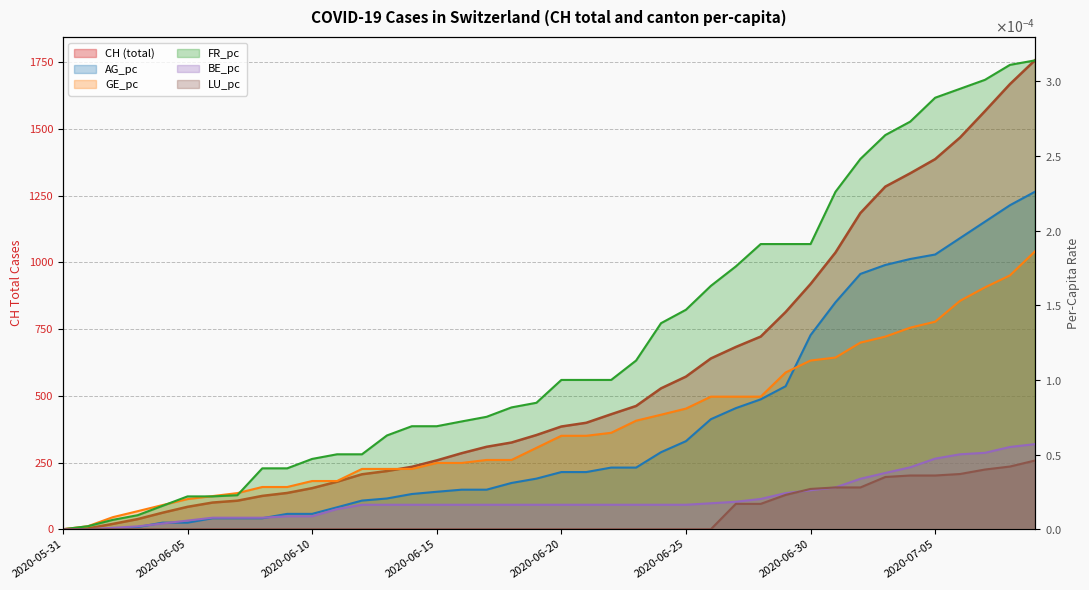

Reading left to right, transcribe all the data shown in this chart.

CH: 2020-05-31=0.0	2020-06-01=3.0	2020-06-02=20.0	2020-06-03=38.0	2020-06-04=62.0	2020-06-05=84.0	2020-06-06=100.0	2020-06-07=107.0	2020-06-08=125.0	2020-06-09=136.0	2020-06-10=154.0	2020-06-11=178.0	2020-06-12=206.0	2020-06-13=218.0	2020-06-14=234.0	2020-06-15=258.0	2020-06-16=285.0	2020-06-17=309.0	2020-06-18=325.0	2020-06-19=353.0	2020-06-20=385.0	2020-06-21=399.0	2020-06-22=431.0	2020-06-23=462.0	2020-06-24=528.0	2020-06-25=572.0	2020-06-26=640.0	2020-06-27=683.0	2020-06-28=722.0	2020-06-29=814.0	2020-06-30=919.0	2020-07-01=1037.0	2020-07-02=1185.0	2020-07-03=1284.0	2020-07-04=1334.0	2020-07-05=1387.0	2020-07-06=1468.0	2020-07-07=1567.0	2020-07-08=1668.0	2020-07-09=1757.0
AG_pc: 2020-05-31=0.0	2020-06-01=0.0	2020-06-02=0.0	2020-06-03=0.0	2020-06-04=0.0	2020-06-05=0.0	2020-06-06=0.0	2020-06-07=0.0	2020-06-08=0.0	2020-06-09=0.0	2020-06-10=0.0	2020-06-11=0.0	2020-06-12=0.0	2020-06-13=0.0	2020-06-14=0.0	2020-06-15=0.0	2020-06-16=0.0	2020-06-17=0.0	2020-06-18=0.0	2020-06-19=0.0	2020-06-20=0.0	2020-06-21=0.0	2020-06-22=0.0	2020-06-23=0.0	2020-06-24=0.0	2020-06-25=0.0	2020-06-26=0.0	2020-06-27=0.0	2020-06-28=0.0	2020-06-29=0.0	2020-06-30=0.0	2020-07-01=0.0	2020-07-02=0.0	2020-07-03=0.0	2020-07-04=0.0	2020-07-05=0.0	2020-07-06=0.0	2020-07-07=0.0	2020-07-08=0.0	2020-07-09=0.0
GE_pc: 2020-05-31=0.0	2020-06-01=0.0	2020-06-02=0.0	2020-06-03=0.0	2020-06-04=0.0	2020-06-05=0.0	2020-06-06=0.0	2020-06-07=0.0	2020-06-08=0.0	2020-06-09=0.0	2020-06-10=0.0	2020-06-11=0.0	2020-06-12=0.0	2020-06-13=0.0	2020-06-14=0.0	2020-06-15=0.0	2020-06-16=0.0	2020-06-17=0.0	2020-06-18=0.0	2020-06-19=0.0	2020-06-20=0.0	2020-06-21=0.0	2020-06-22=0.0	2020-06-23=0.0	2020-06-24=0.0	2020-06-25=0.0	2020-06-26=0.0	2020-06-27=0.0	2020-06-28=0.0	2020-06-29=0.0	2020-06-30=0.0	2020-07-01=0.0	2020-07-02=0.0	2020-07-03=0.0	2020-07-04=0.0	2020-07-05=0.0	2020-07-06=0.0	2020-07-07=0.0	2020-07-08=0.0	2020-07-09=0.0
FR_pc: 2020-05-31=0.0	2020-06-01=0.0	2020-06-02=0.0	2020-06-03=0.0	2020-06-04=0.0	2020-06-05=0.0	2020-06-06=0.0	2020-06-07=0.0	2020-06-08=0.0	2020-06-09=0.0	2020-06-10=0.0	2020-06-11=0.0	2020-06-12=0.0	2020-06-13=0.0	2020-06-14=0.0	2020-06-15=0.0	2020-06-16=0.0	2020-06-17=0.0	2020-06-18=0.0	2020-06-19=0.0	2020-06-20=0.0	2020-06-21=0.0	2020-06-22=0.0	2020-06-23=0.0	2020-06-24=0.0	2020-06-25=0.0	2020-06-26=0.0	2020-06-27=0.0	2020-06-28=0.0	2020-06-29=0.0	2020-06-30=0.0	2020-07-01=0.0	2020-07-02=0.0	2020-07-03=0.0	2020-07-04=0.0	2020-07-05=0.0	2020-07-06=0.0	2020-07-07=0.0	2020-07-08=0.0	2020-07-09=0.0
BE_pc: 2020-05-31=0.0	2020-06-01=0.0	2020-06-02=0.0	2020-06-03=0.0	2020-06-04=0.0	2020-06-05=0.0	2020-06-06=0.0	2020-06-07=0.0	2020-06-08=0.0	2020-06-09=0.0	2020-06-10=0.0	2020-06-11=0.0	2020-06-12=0.0	2020-06-13=0.0	2020-06-14=0.0	2020-06-15=0.0	2020-06-16=0.0	2020-06-17=0.0	2020-06-18=0.0	2020-06-19=0.0	2020-06-20=0.0	2020-06-21=0.0	2020-06-22=0.0	2020-06-23=0.0	2020-06-24=0.0	2020-06-25=0.0	2020-06-26=0.0	2020-06-27=0.0	2020-06-28=0.0	2020-06-29=0.0	2020-06-30=0.0	2020-07-01=0.0	2020-07-02=0.0	2020-07-03=0.0	2020-07-04=0.0	2020-07-05=0.0	2020-07-06=0.0	2020-07-07=0.0	2020-07-08=0.0	2020-07-09=0.0
LU_pc: 2020-05-31=0.0	2020-06-01=0.0	2020-06-02=0.0	2020-06-03=0.0	2020-06-04=0.0	2020-06-05=0.0	2020-06-06=0.0	2020-06-07=0.0	2020-06-08=0.0	2020-06-09=0.0	2020-06-10=0.0	2020-06-11=0.0	2020-06-12=0.0	2020-06-13=0.0	2020-06-14=0.0	2020-06-15=0.0	2020-06-16=0.0	2020-06-17=0.0	2020-06-18=0.0	2020-06-19=0.0	2020-06-20=0.0	2020-06-21=0.0	2020-06-22=0.0	2020-06-23=0.0	2020-06-24=0.0	2020-06-25=0.0	2020-06-26=0.0	2020-06-27=0.0	2020-06-28=0.0	2020-06-29=0.0	2020-06-30=0.0	2020-07-01=0.0	2020-07-02=0.0	2020-07-03=0.0	2020-07-04=0.0	2020-07-05=0.0	2020-07-06=0.0	2020-07-07=0.0	2020-07-08=0.0	2020-07-09=0.0